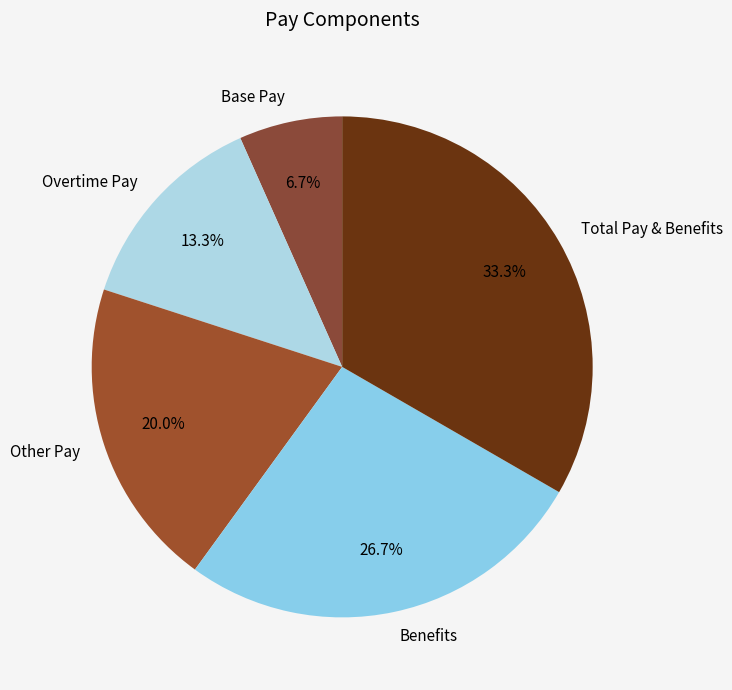

How many slices are in this pie chart?

5